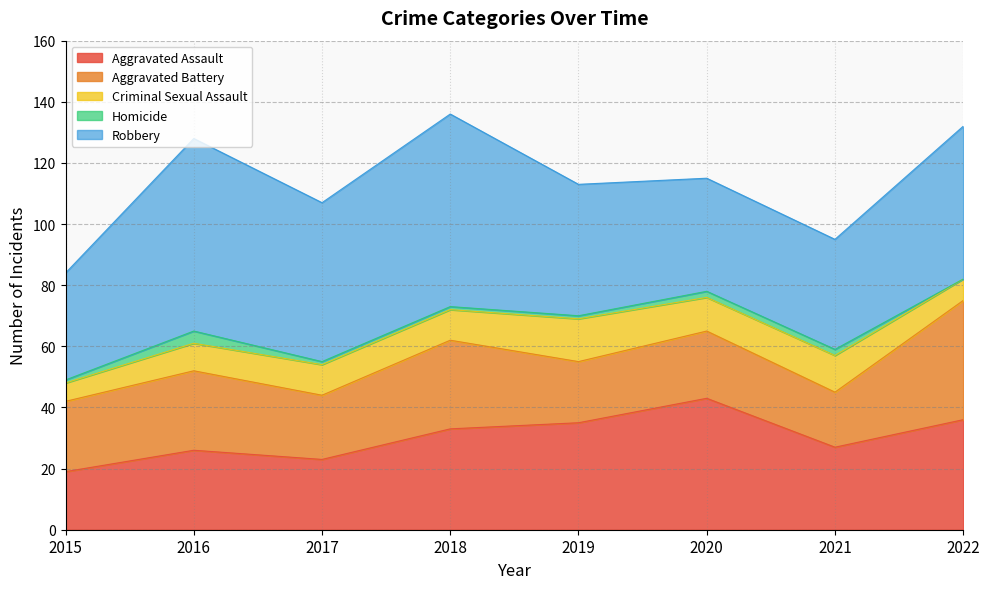

Reading left to right, what are all the values shown in this chart?

Aggravated Assault: 19	26	23	33	35	43	27	36
Aggravated Battery: 23	26	21	29	20	22	18	39
Criminal Sexual Assault: 6	9	10	10	14	11	12	7
Homicide: 1	4	1	1	1	2	2	0
Robbery: 35	63	52	63	43	37	36	50